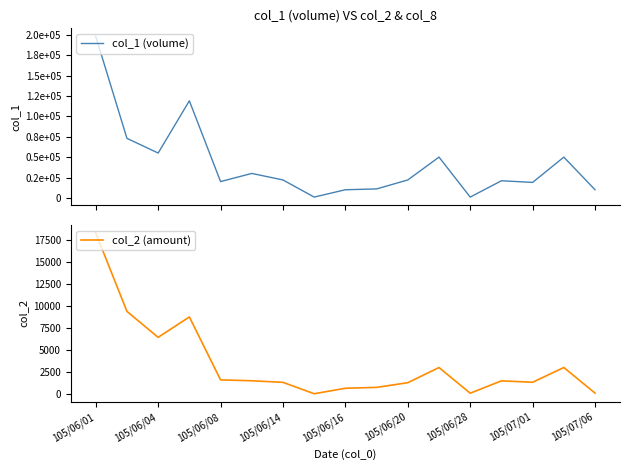

Rank the series by their average value, from lowest to highest.

col_2 (amount), col_1 (volume)